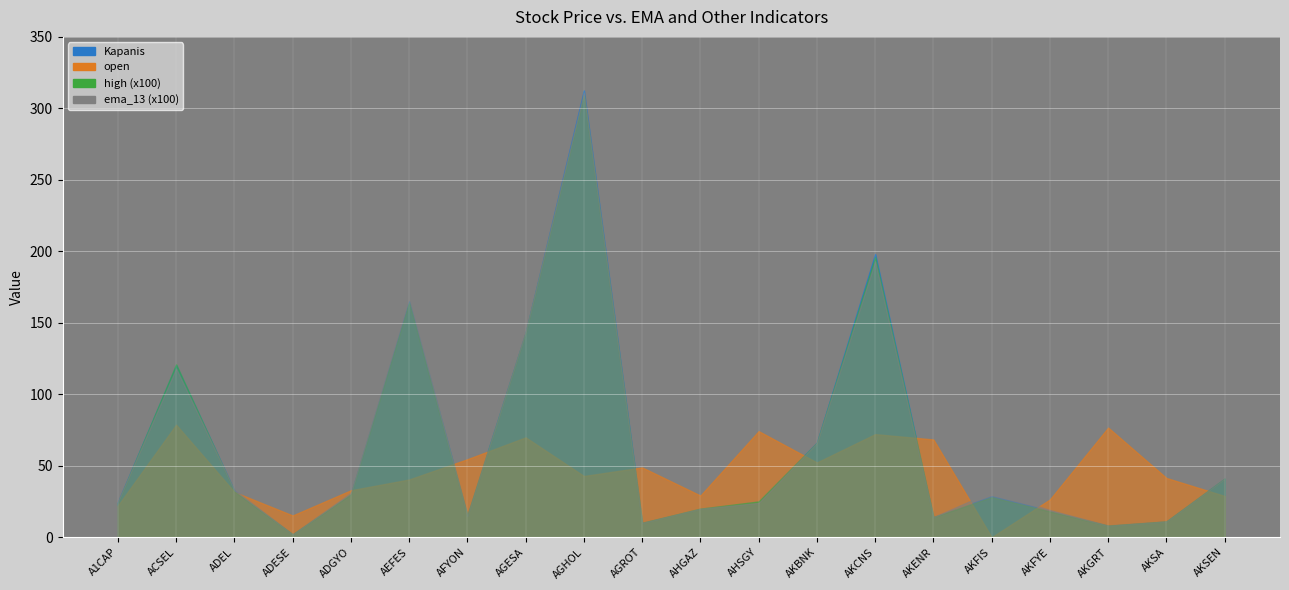

Read the high value at ADEL.

0.3